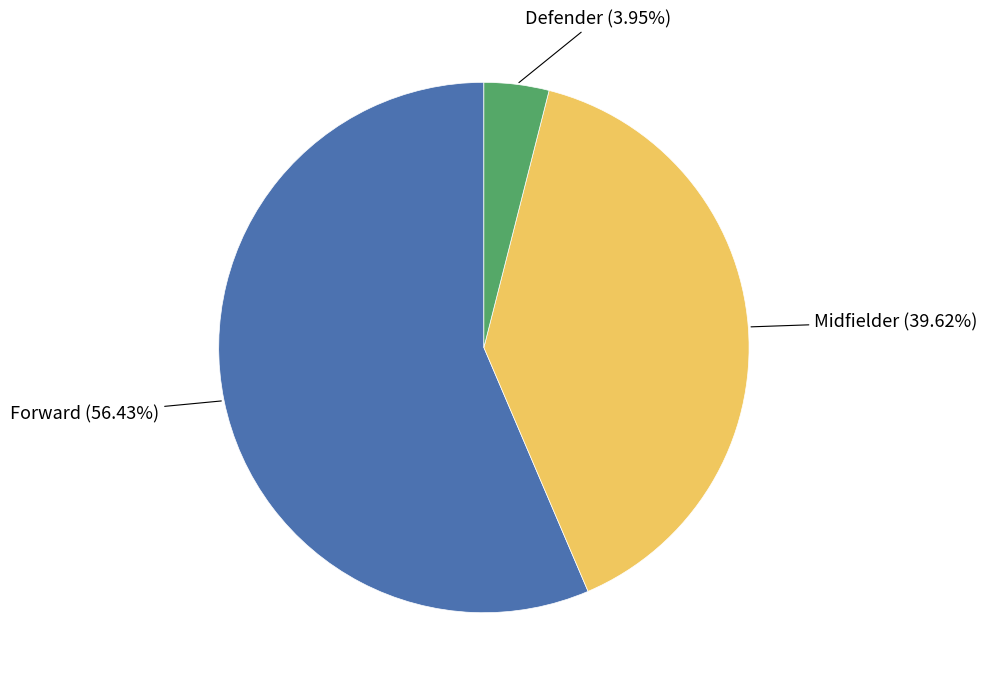

Is there any slice that represents more than half of the pie?

Yes